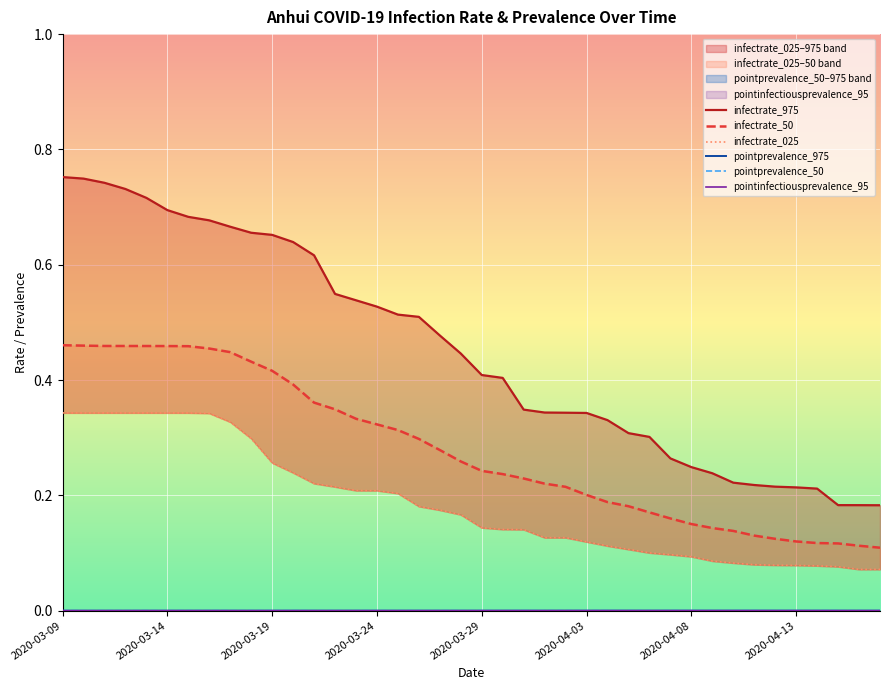

True or false: infectrate_025 has more than 1 interior local peaks.

False